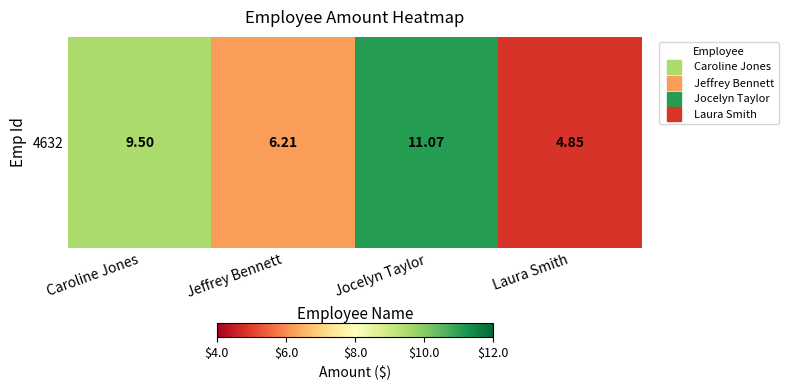

Rank the categories by value from lowest to highest.

Laura Smith, Jeffrey Bennett, Caroline Jones, Jocelyn Taylor